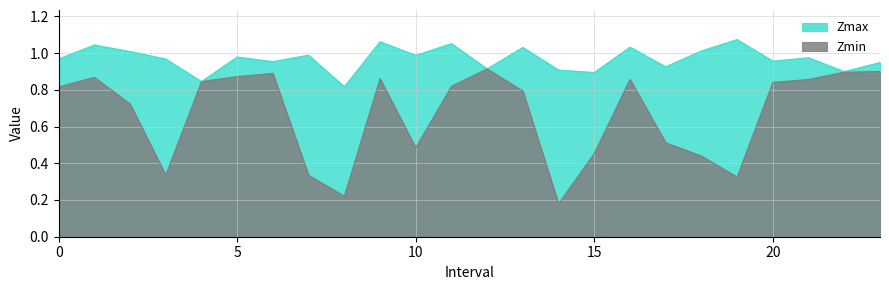

Rank the series at 0 from highest to lowest value.

Zmax, Zmin